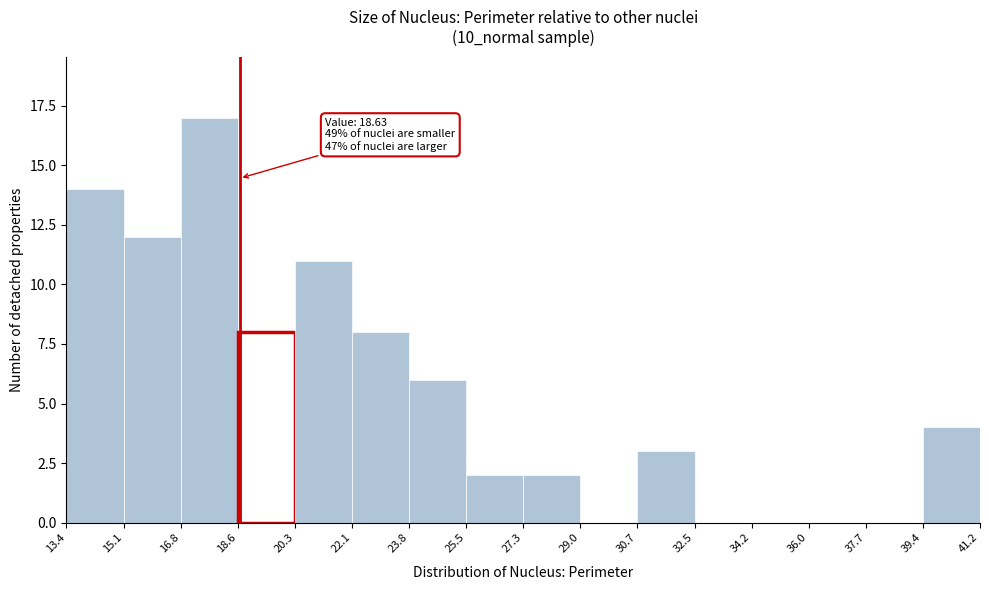

Which range on the x-axis has the tallest bar?

16.8 to 18.6